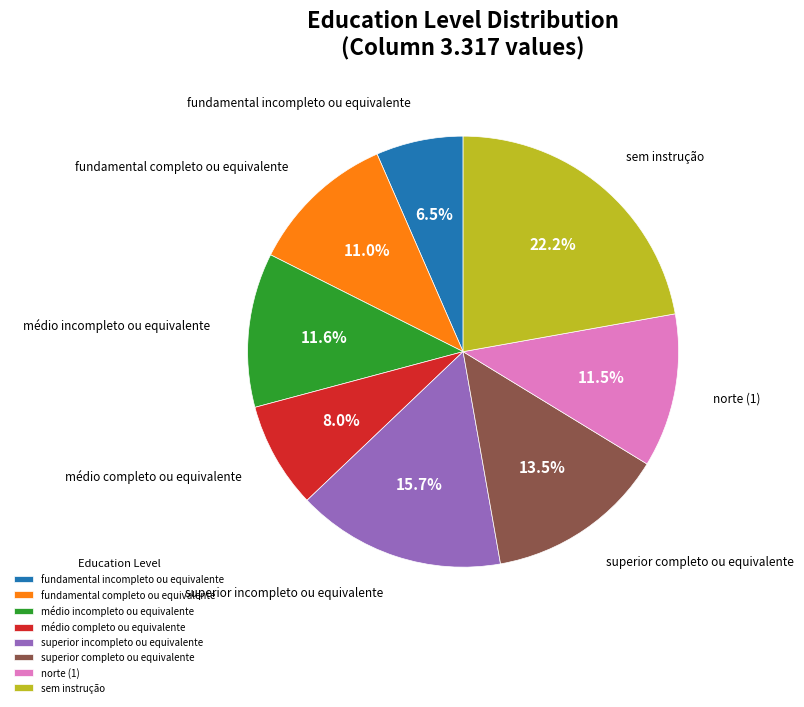

Is there any slice that represents more than half of the pie?

No